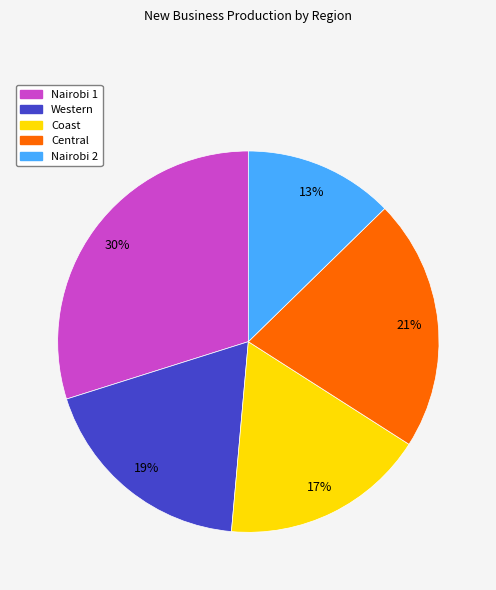

Rank the categories by value from lowest to highest.

Nairobi 2, Coast, Western, Central, Nairobi 1